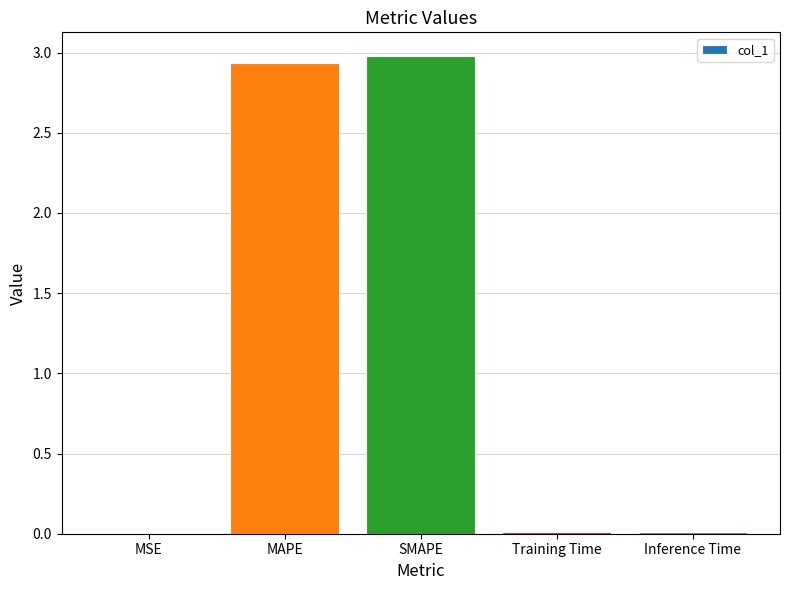

Is it true that the value at MAPE is 4.7?

False